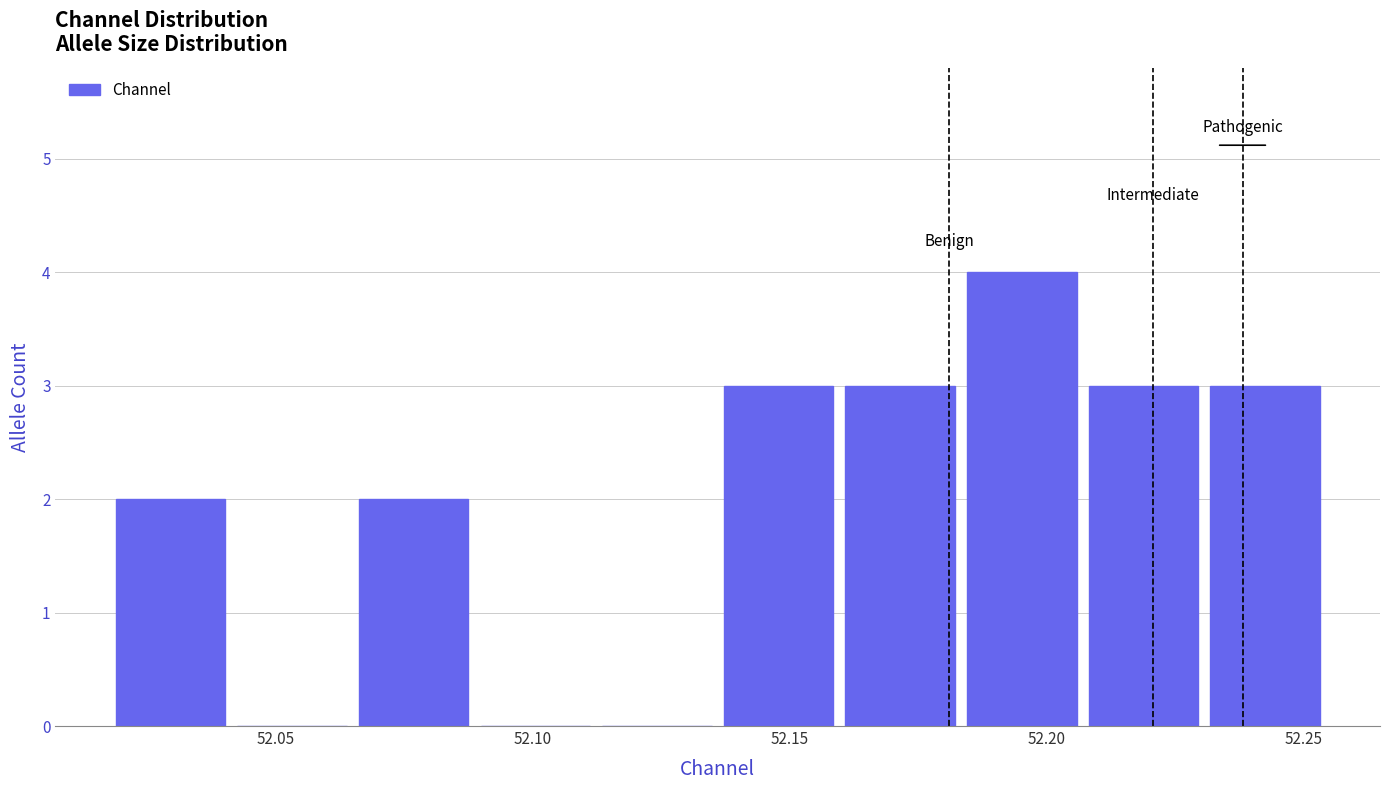

Reading left to right, list every bar in this chart as the range it spans on the x-axis followed by its height. Neither the bar edges nor the heights are printed on the chart, so give them approximately, as read against the axes.

52.020 to 52.040: 2
52.040 to 52.065: 0
52.065 to 52.090: 2
52.090 to 52.110: 0
52.110 to 52.135: 0
52.135 to 52.160: 3
52.160 to 52.185: 3
52.185 to 52.205: 4
52.205 to 52.230: 3
52.230 to 52.255: 3